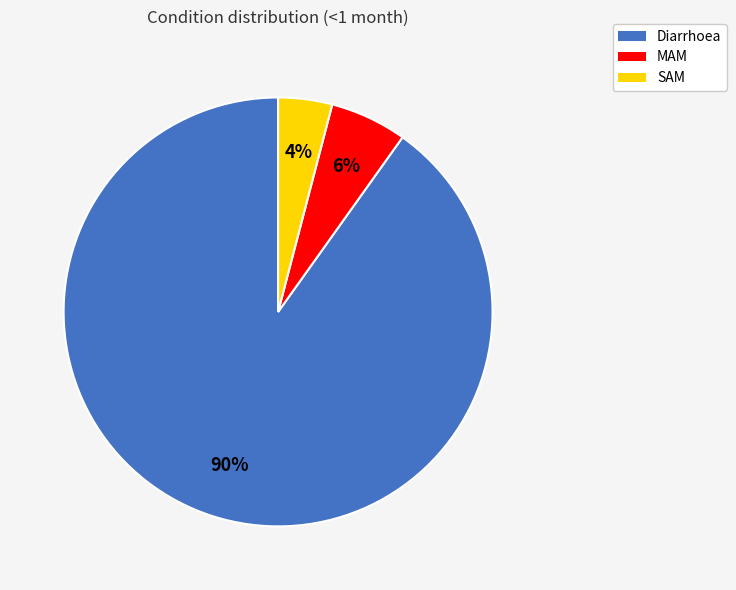

Is it true that MAM is 6% of the pie?

True